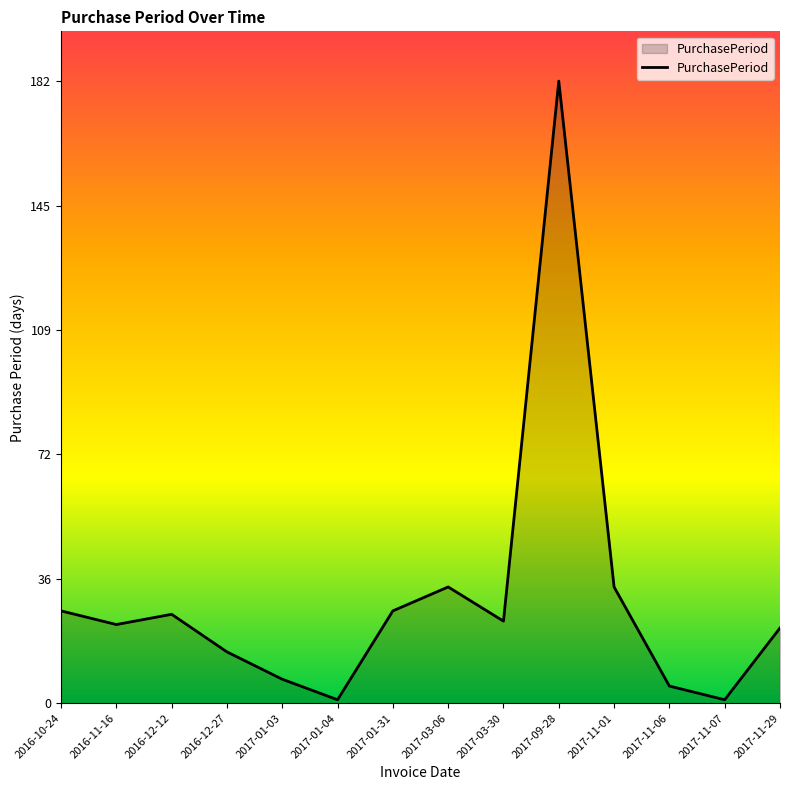

Between 2017-01-03 and 2017-09-28, which is larger?

2017-09-28